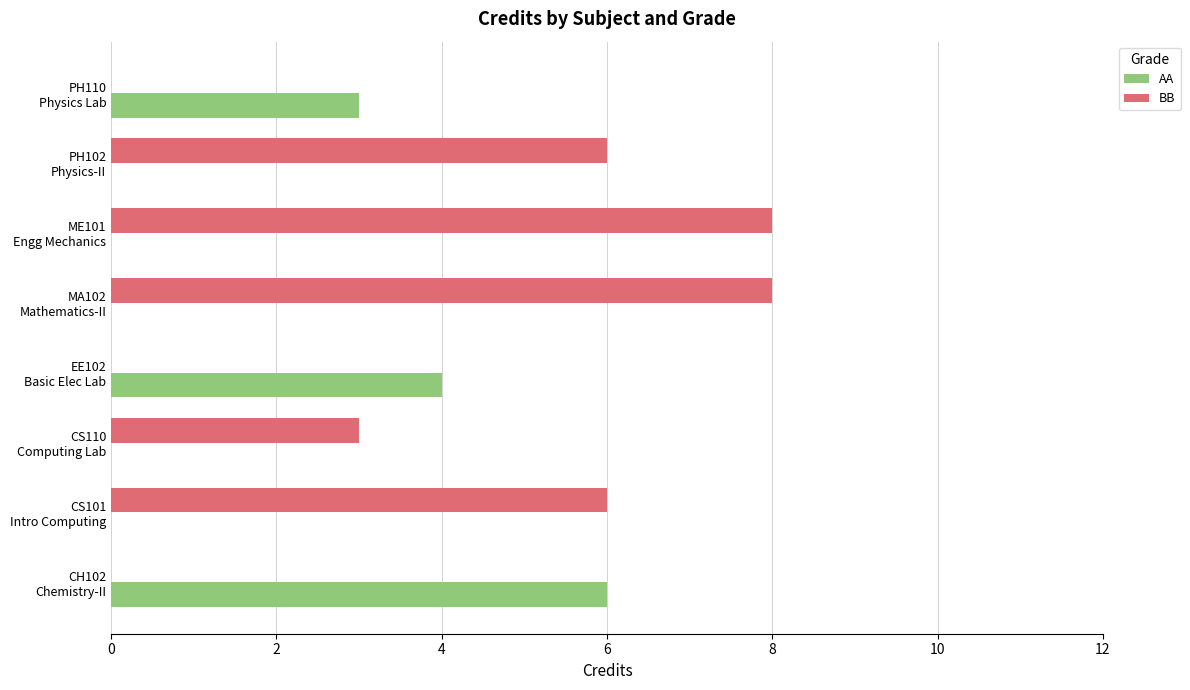

What is the maximum value for BB?

8